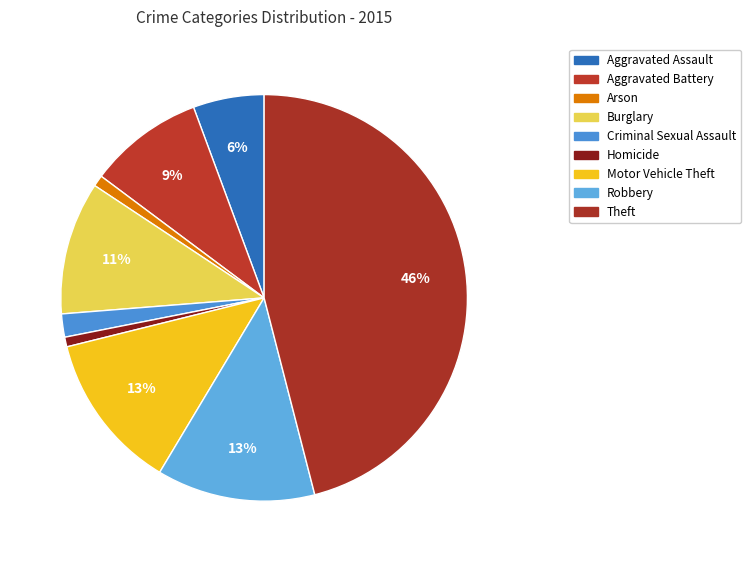

How much of the chart is everything except Aggravated Battery?

90.8%